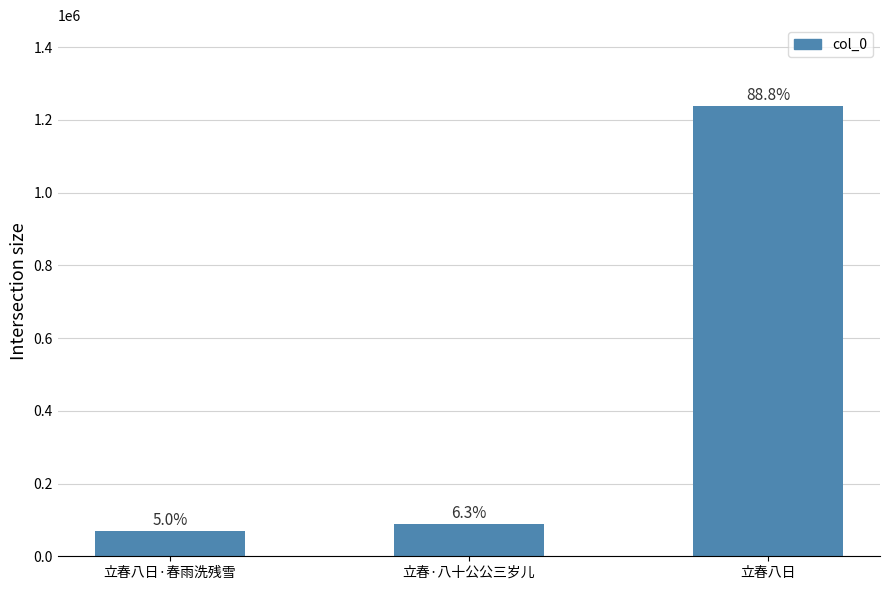

How many bars are there in total?

3